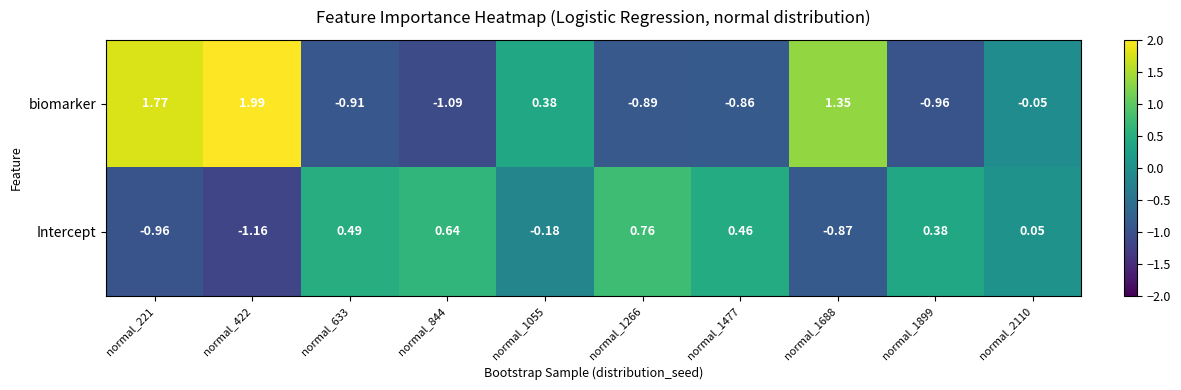

Which label corresponds to the smallest value in the chart?

normal_422